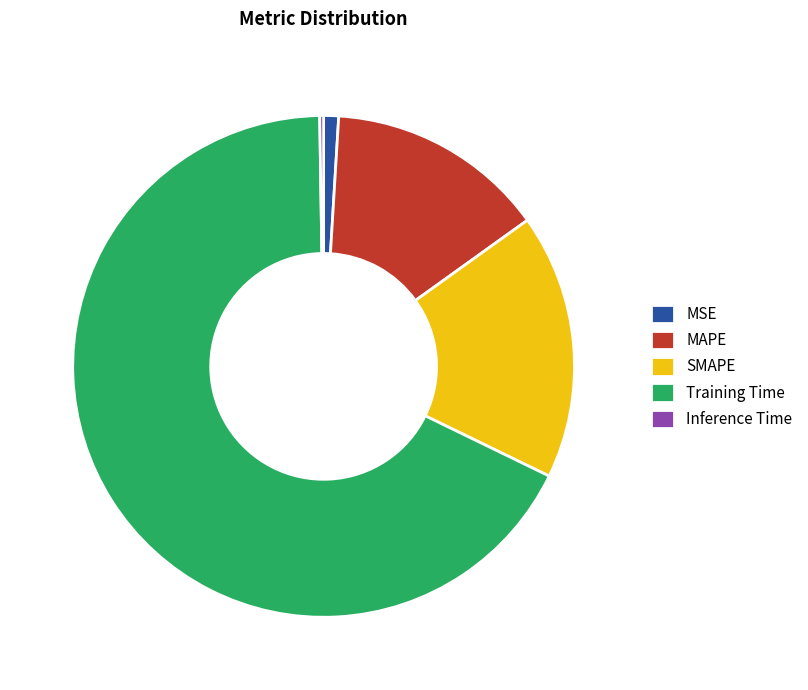

Combined, do Training Time and MSE account for over 50%?

Yes